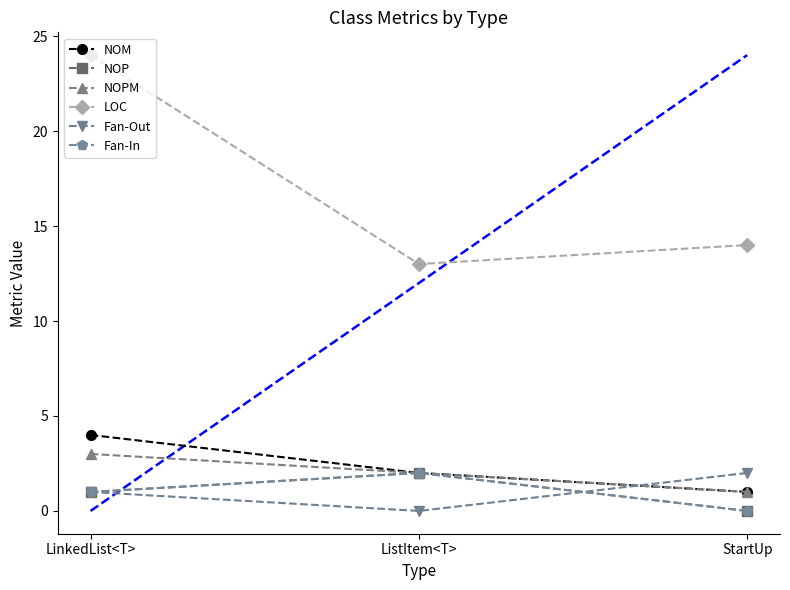

Does the chart have visible grid lines?

No